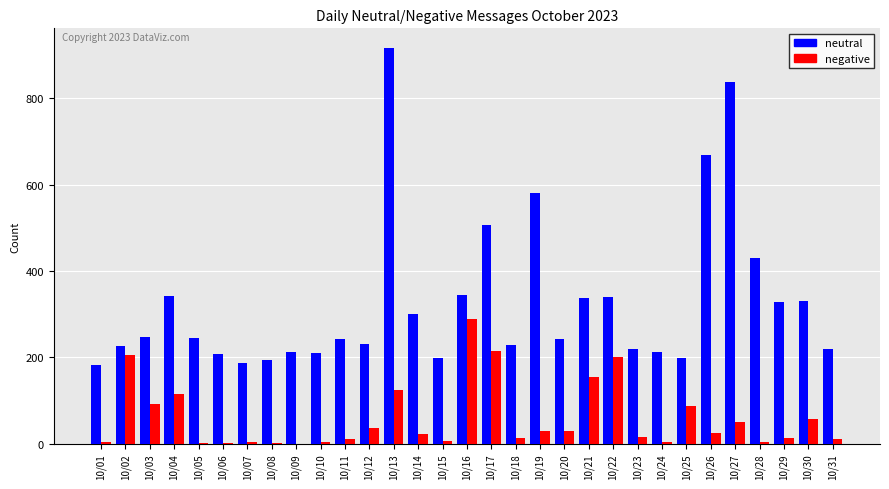

At which label is neutral closest to 549?

10/19